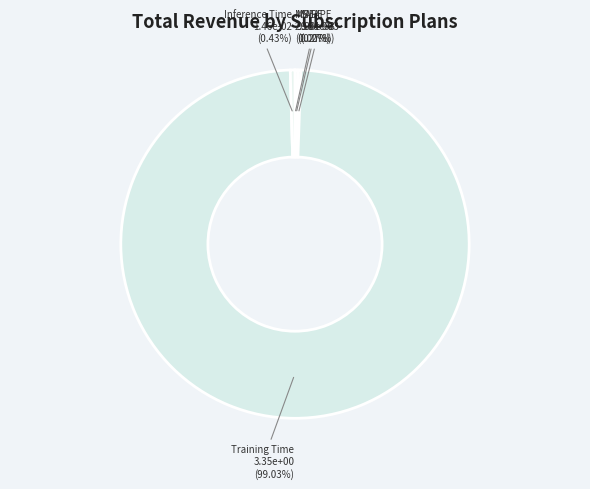

Which slice represents more than half of the pie?

Training Time